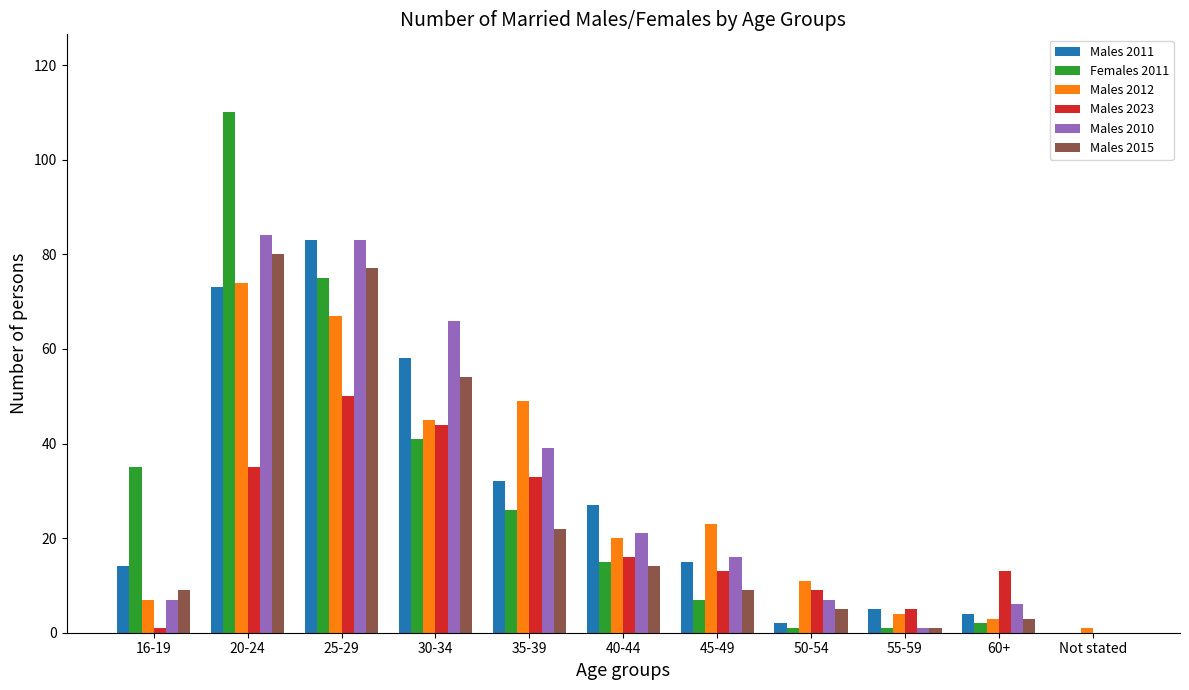

What is the sum of all Males 2012 values?

304